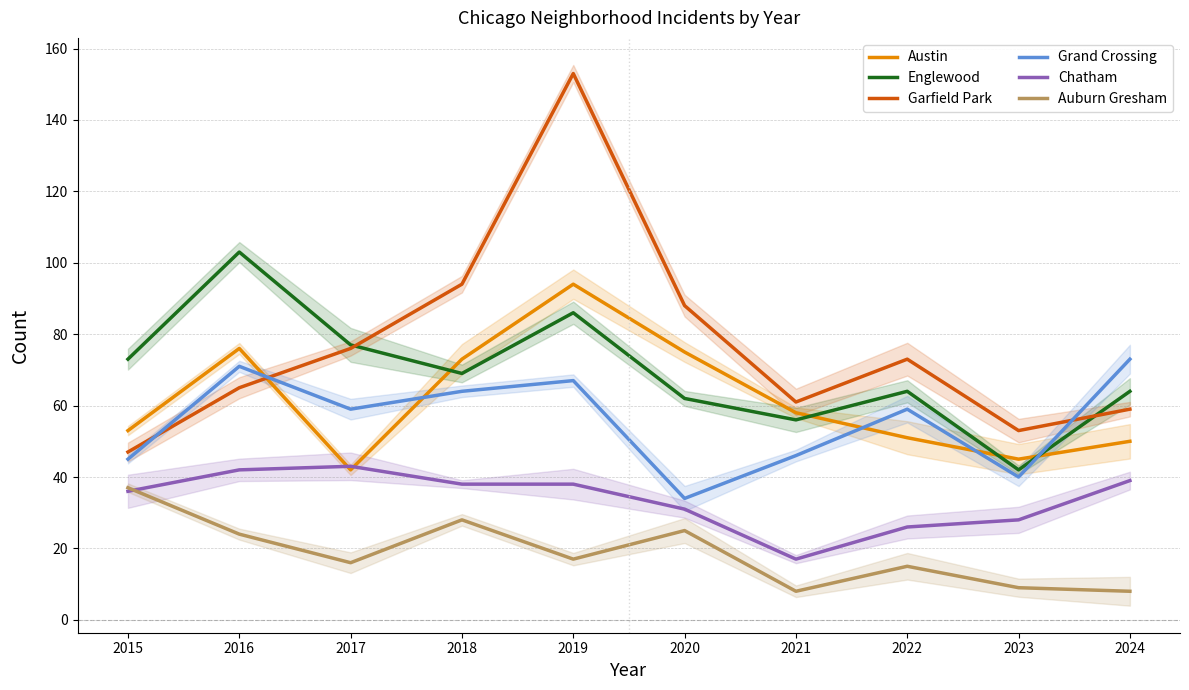

What is the difference between the maximum and minimum values in the Grand Crossing series?

39